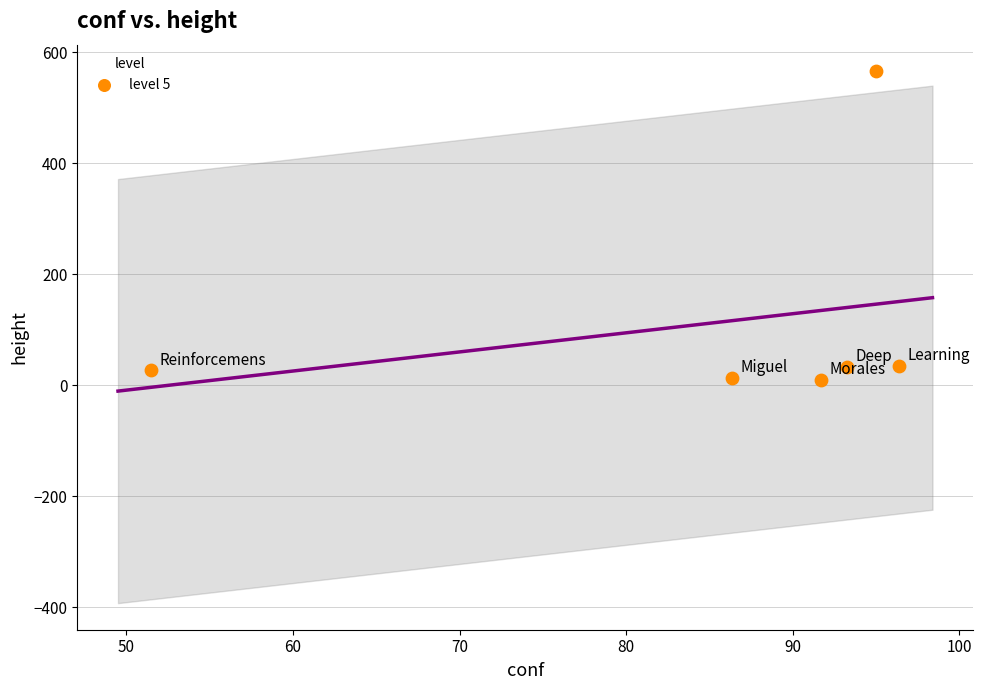

What is the range of Y values (max minus min)?

556